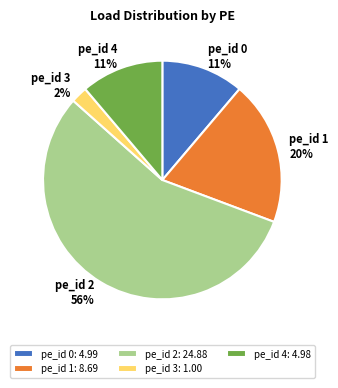

Is it true that pe_id 2 is 56% of the pie?

True